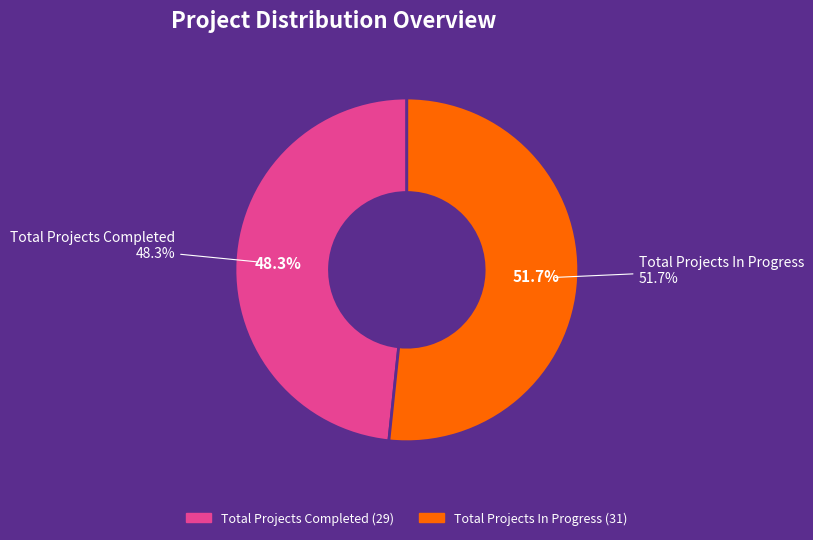

Approximately how many times larger is the value at Total Projects Completed compared to Total Projects In Progress?

0.9